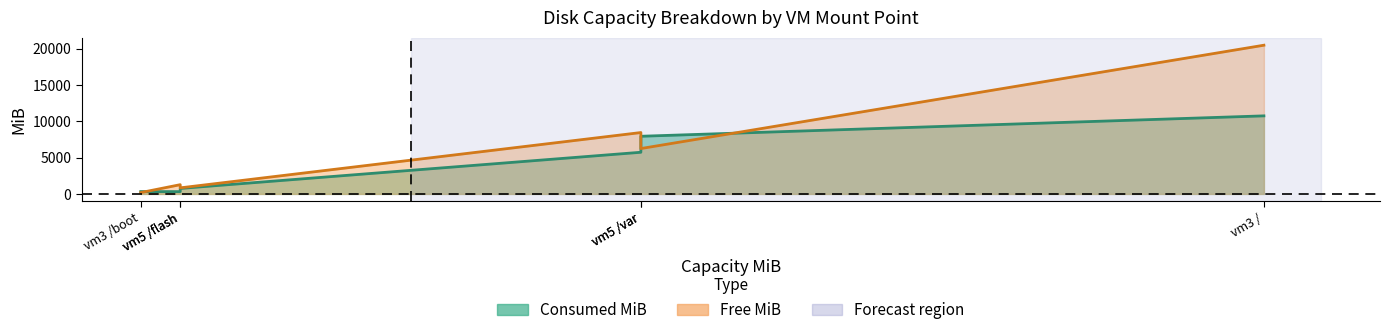

At which category is the sum across all series the highest?

vm3 /